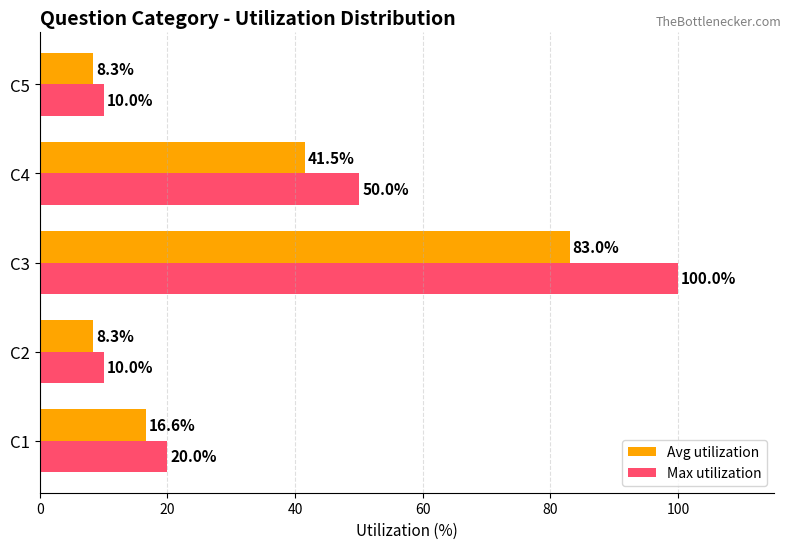

What is the minimum value for Avg utilization?

8.3